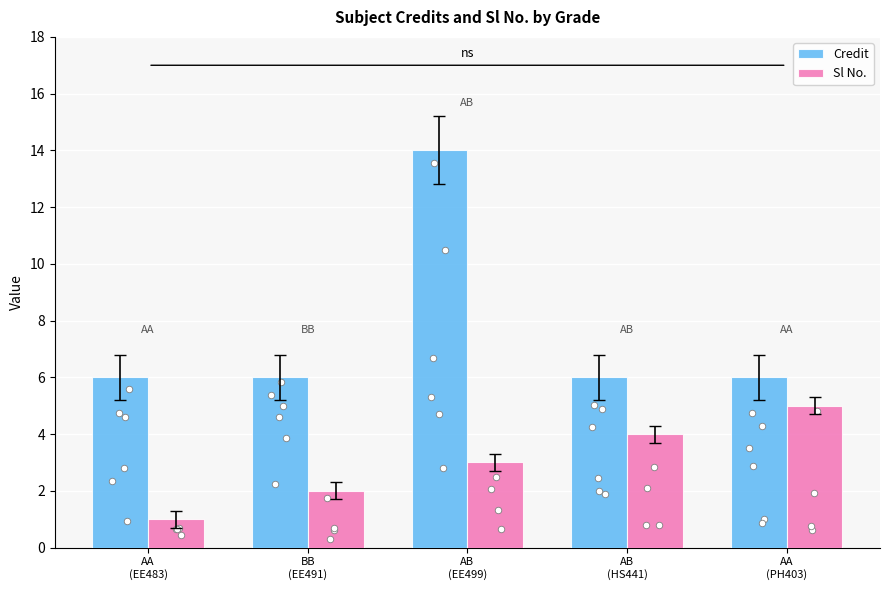

Which series reaches the minimum Y coordinate?

Sl No.